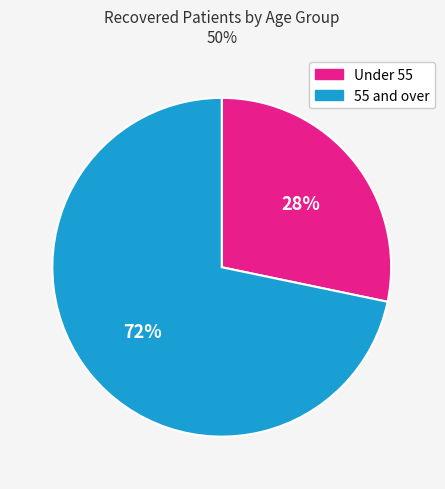

Is there any slice that represents more than half of the pie?

Yes